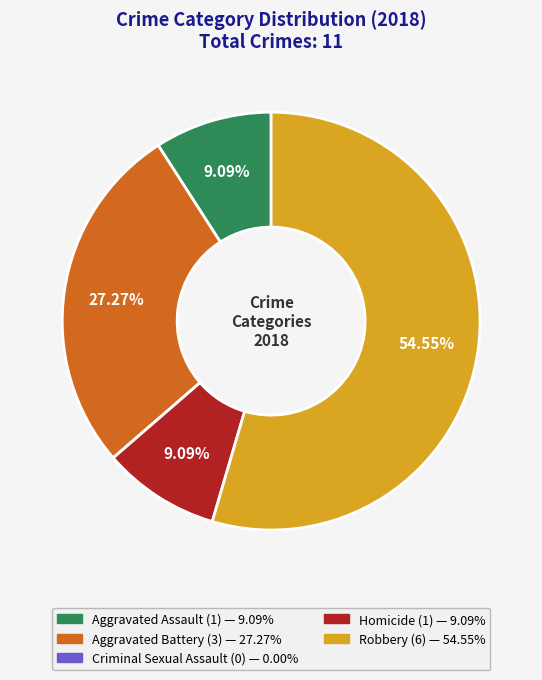

Is there a majority slice in this chart?

Yes